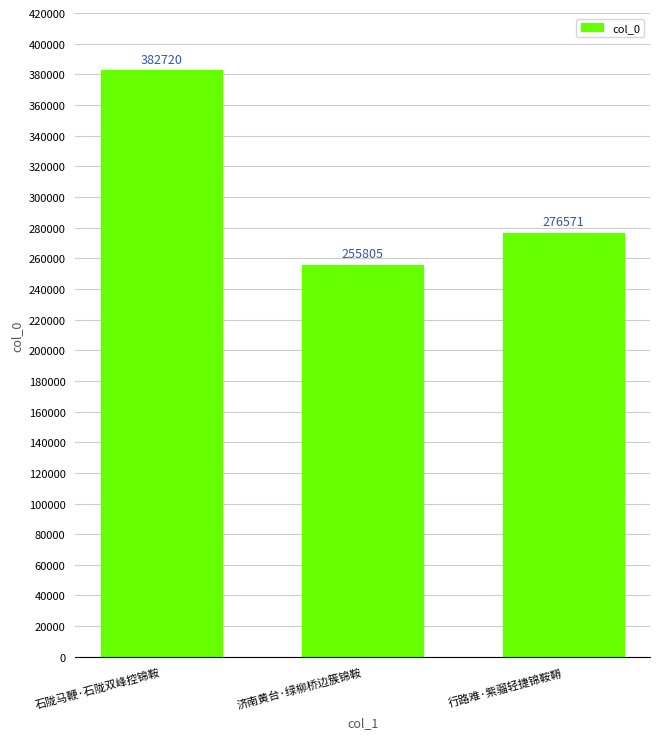

Between 石陇马鞭·石陇双峰控锦鞍 and 行路难·紫骝轻捷锦鞍鞯, which is larger?

石陇马鞭·石陇双峰控锦鞍